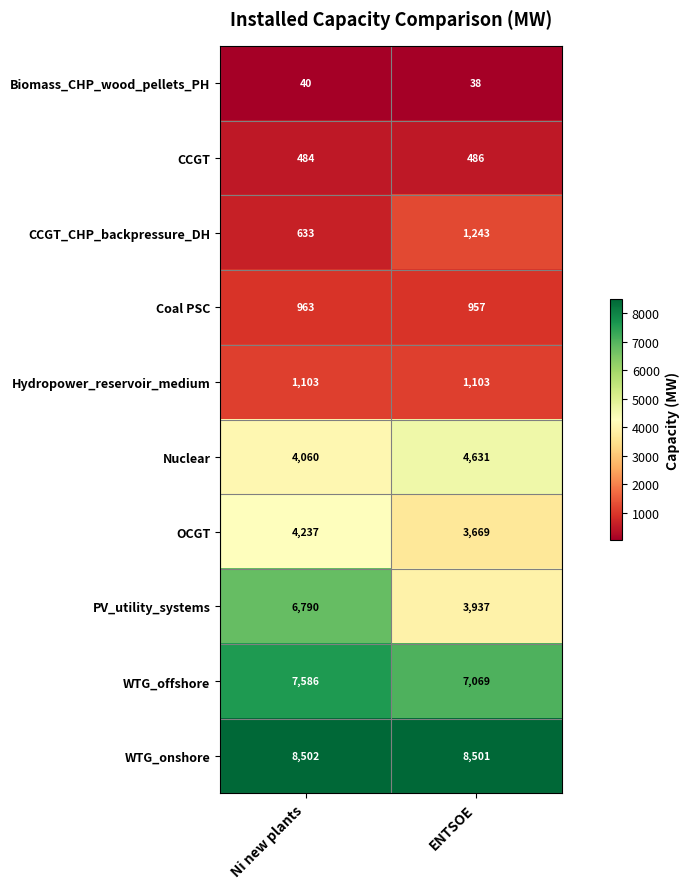

What is the smallest value displayed?

38